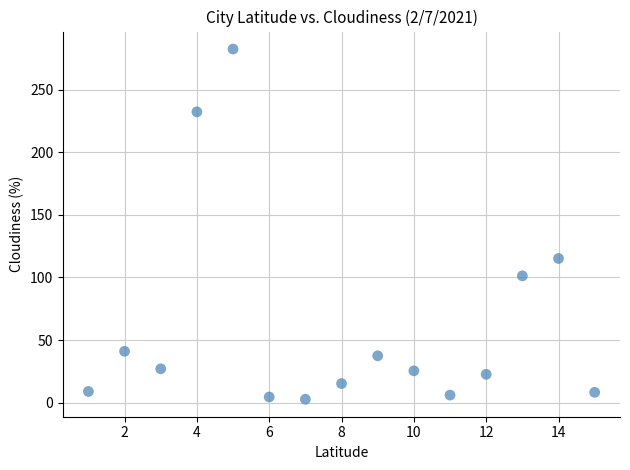

What is the range of Y values (max minus min)?

279.9